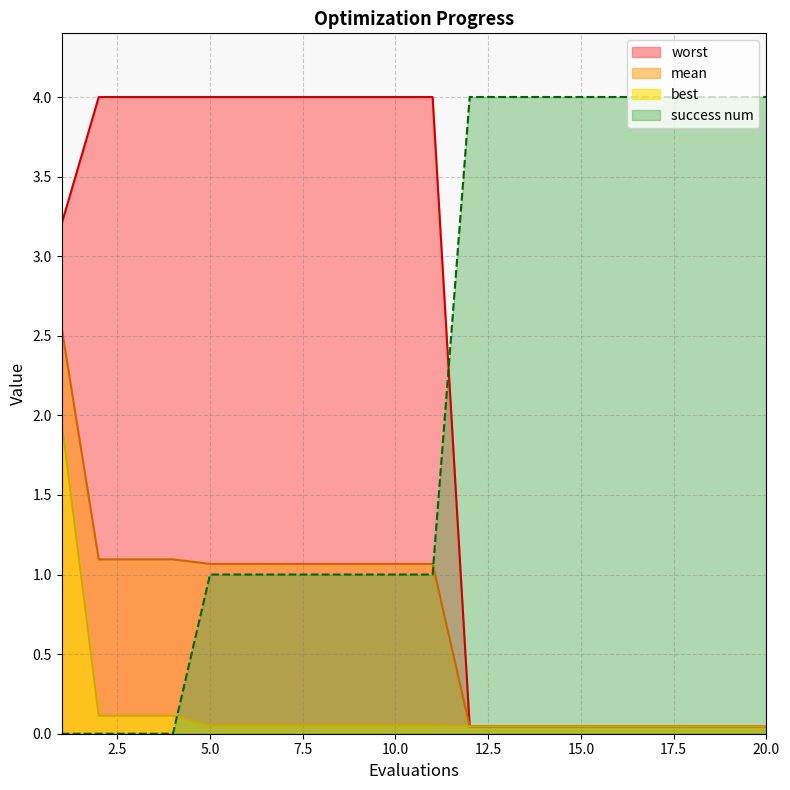

How many categories are shown in the chart?

20